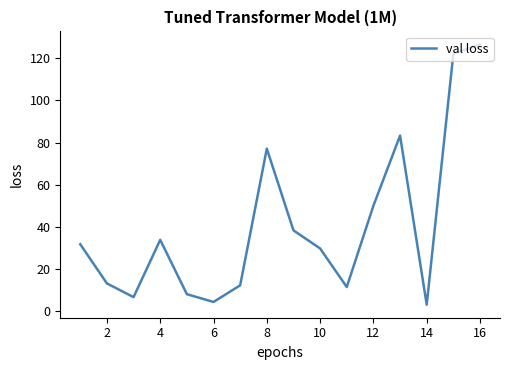

True or false: there are more than 1 points higher than both neighbors.

True